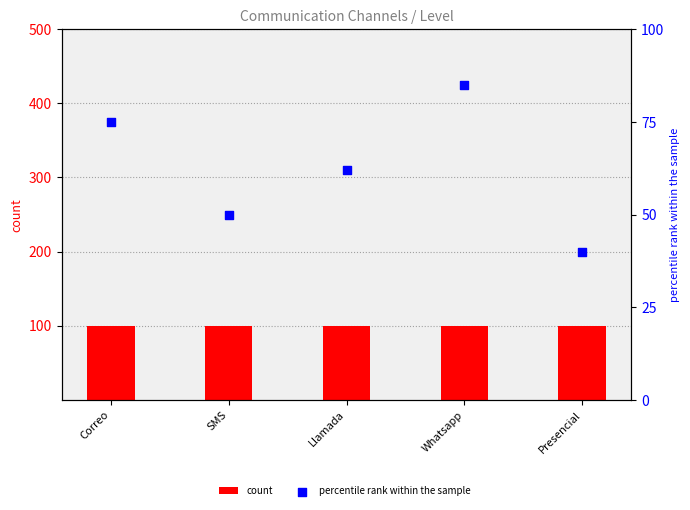

Is the value of count at Llamada greater than the value of percentile rank within the sample at SMS?

Yes